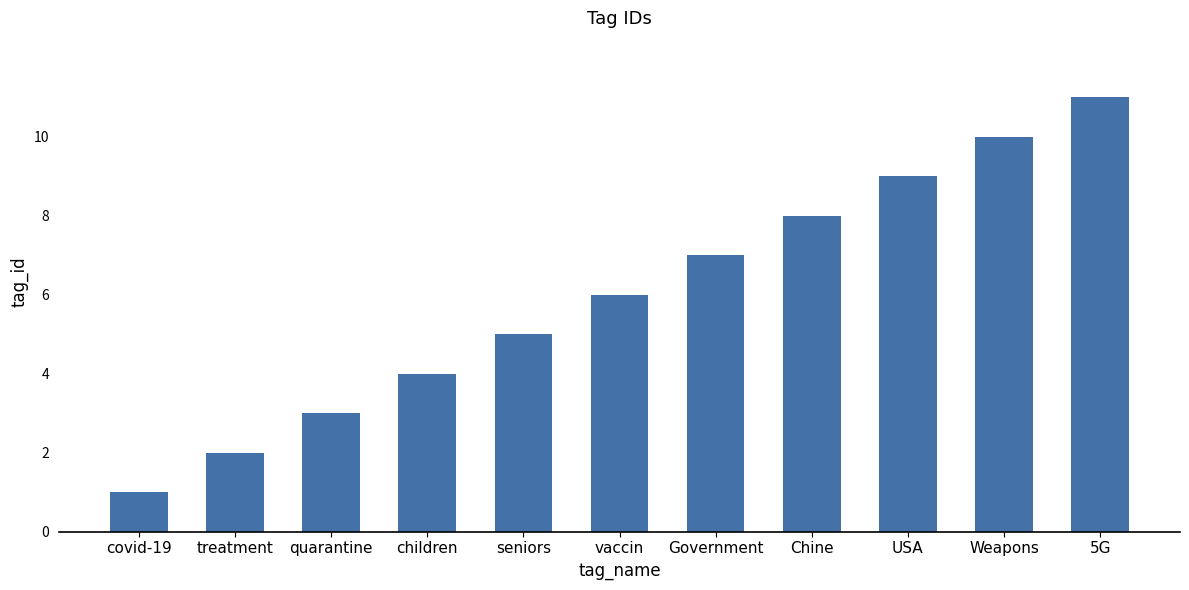

Count the values in the range 3 to 9.

7